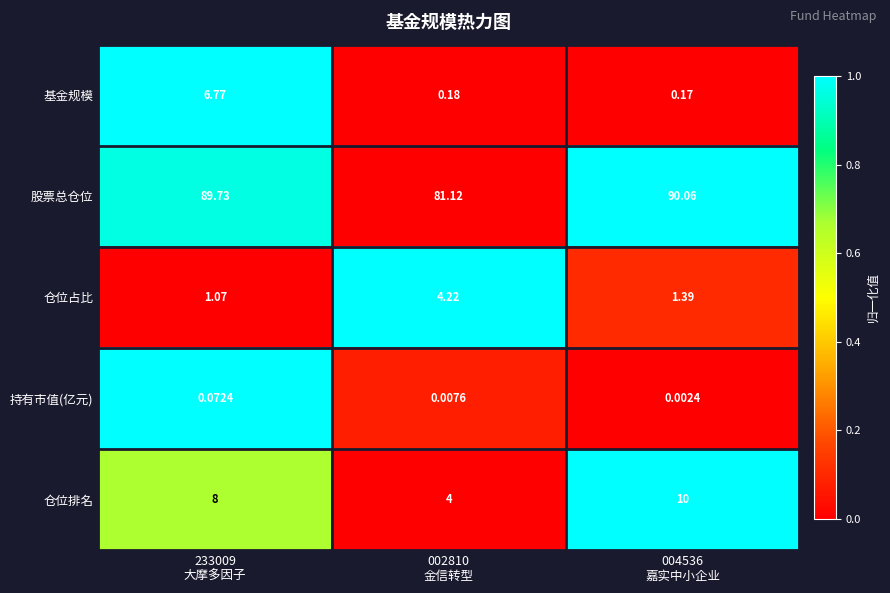

How many series are shown in this chart?

5